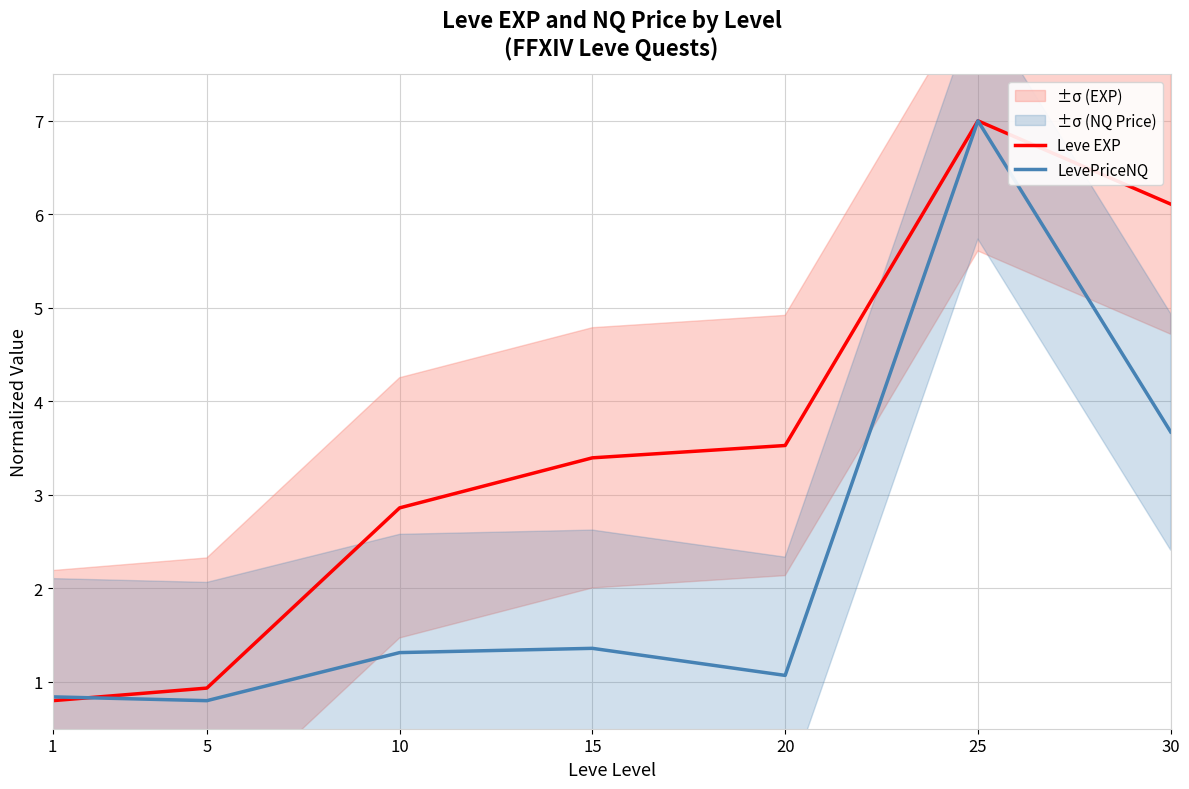

What is the value of the Leve EXP point at the 1st from the left?

0.8